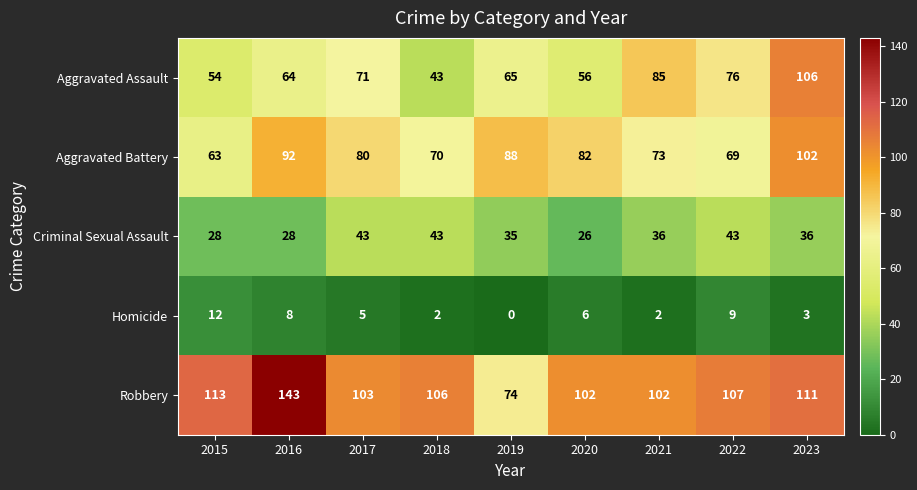

What is the difference between the highest and lowest values at 2020?

96